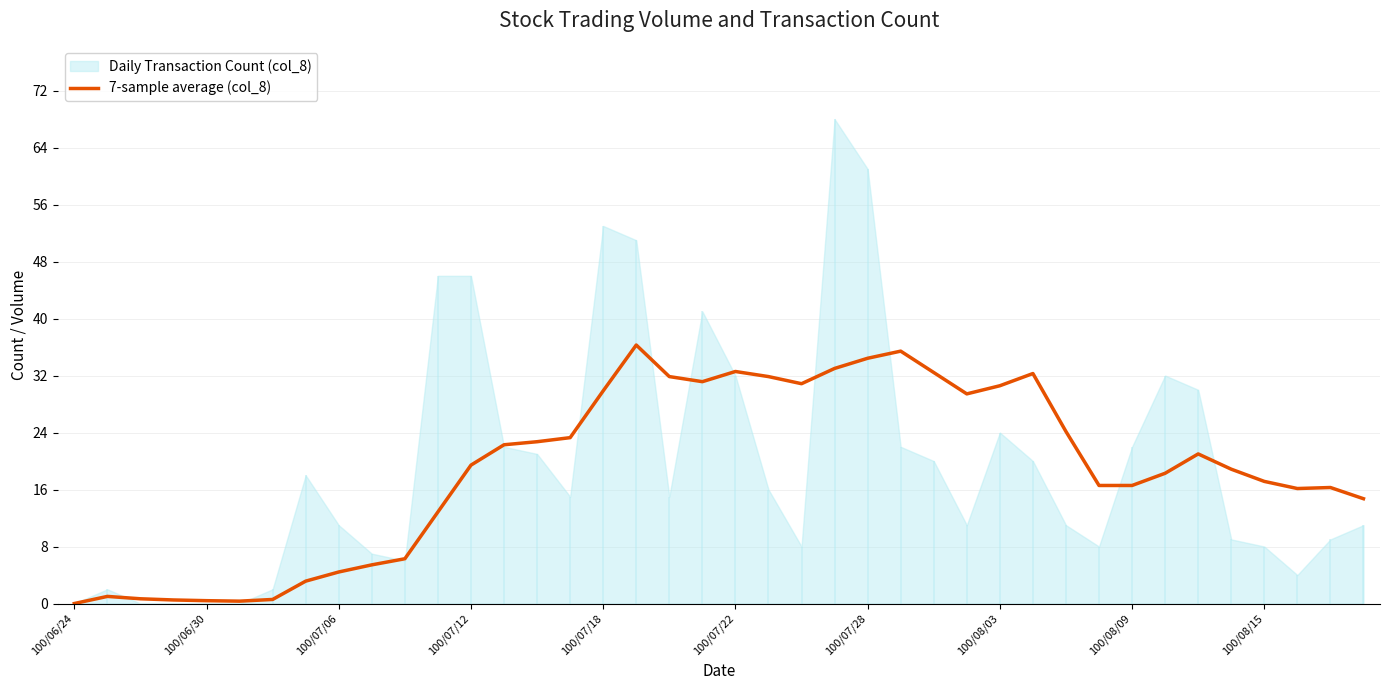

True or false: 7-sample average (col_8) has a value of 5.1 at 100/08/15.

False